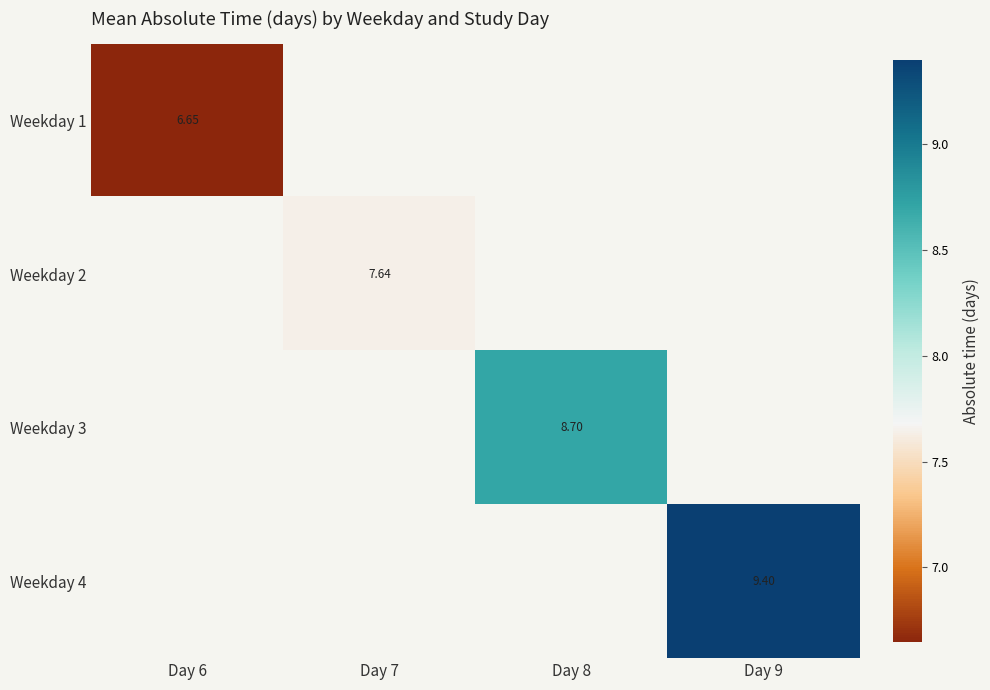

What is the highest value of the Weekday 1 series?

6.6